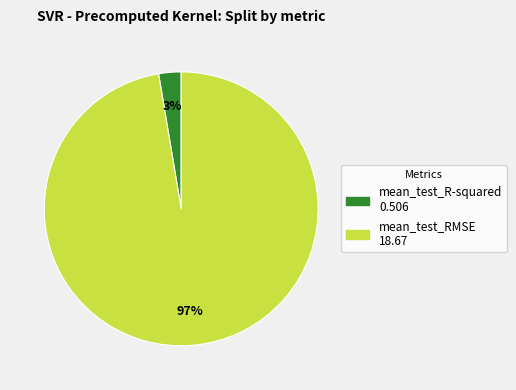

The mean_test_RMSE slice represents 88% of the pie. True or false?

False